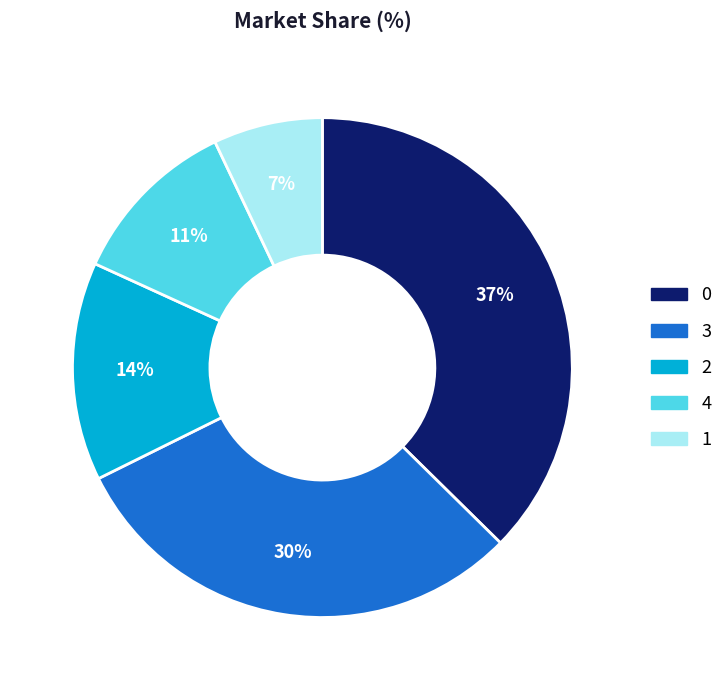

Is there any slice that represents more than half of the pie?

No